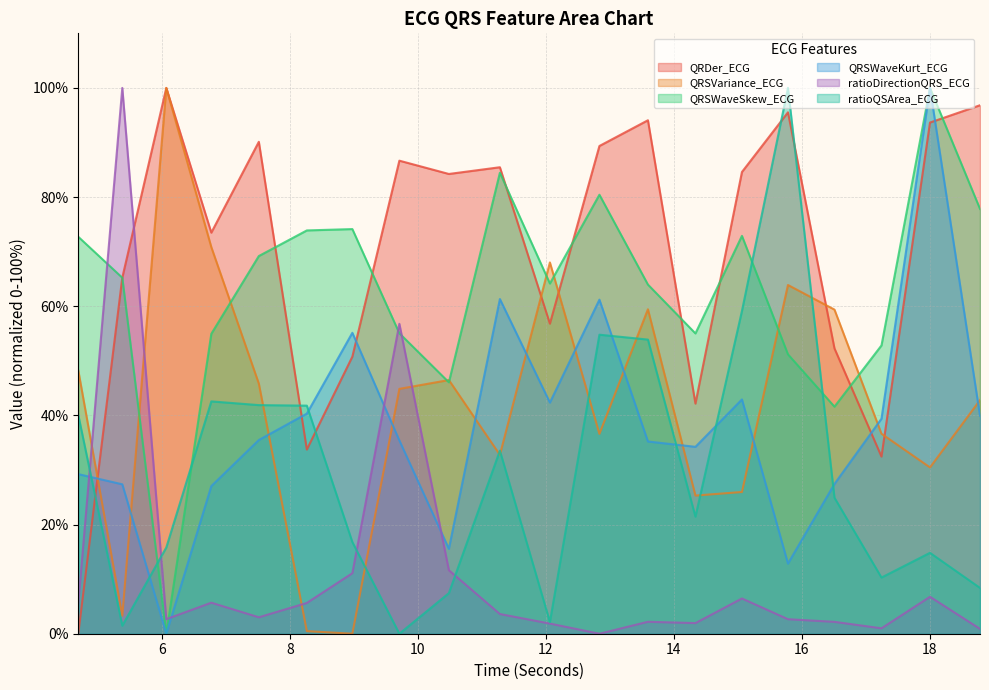

What is the value of the ratioQSArea_ECG point at the 6th from the left?

41.8